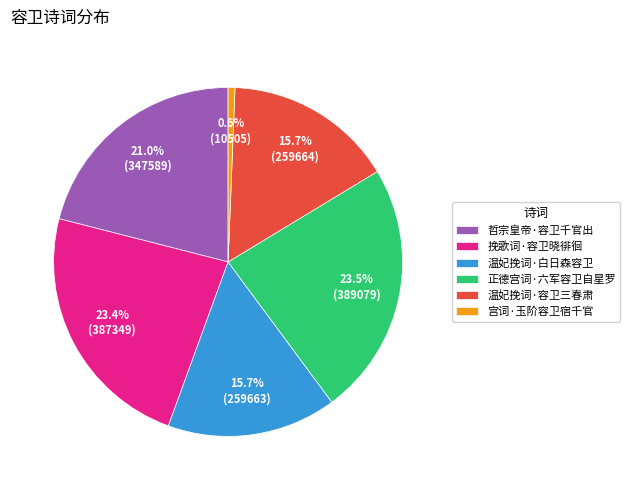

Is 温妃挽词·白日森容卫 the majority of the pie?

No